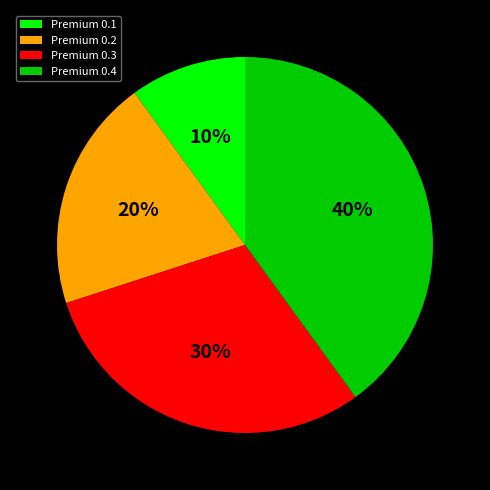

What is the smallest slice in the pie chart?

Premium 0.1